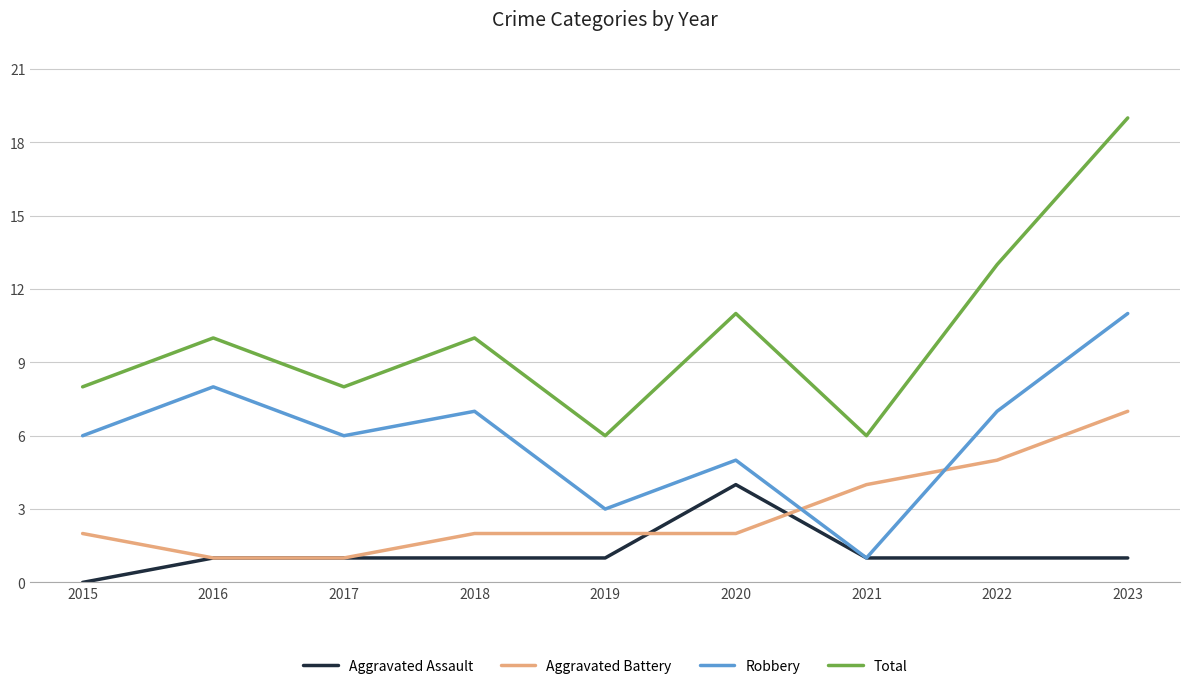

What is the sum of all Robbery values?

54